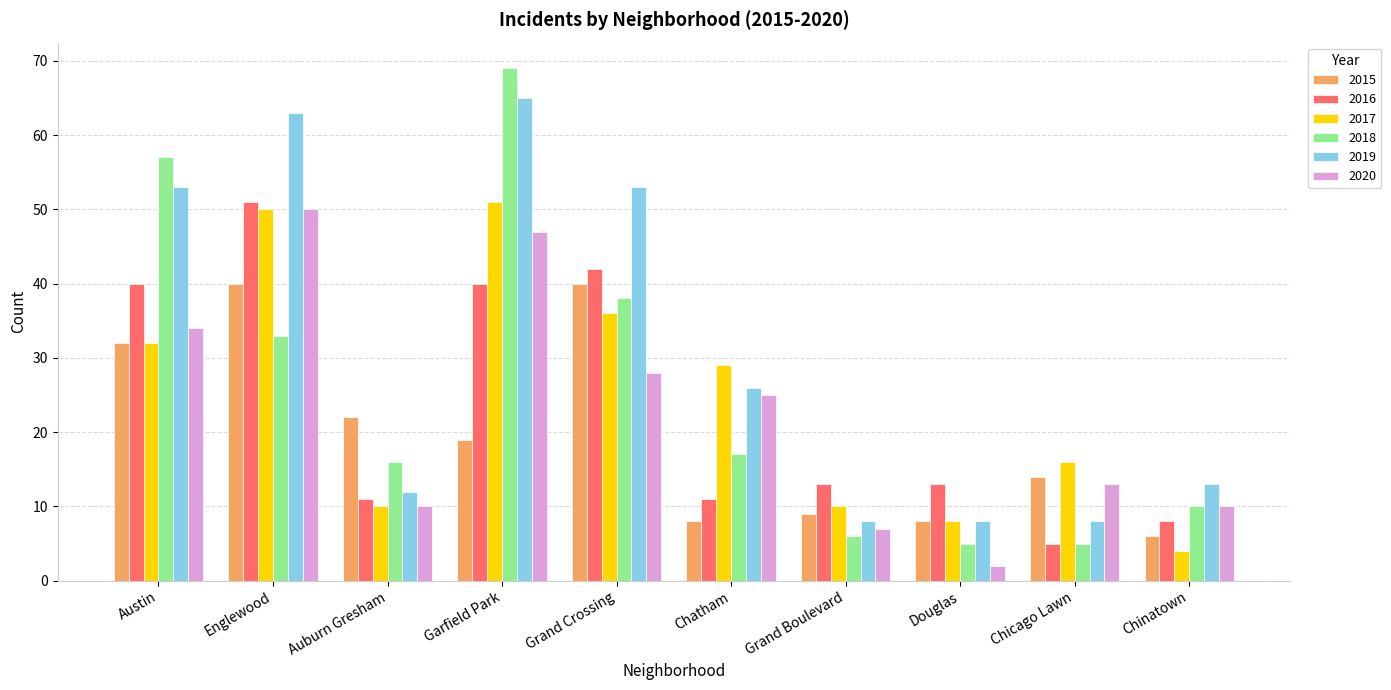

What value does the 2016 series have at Garfield Park, to the nearest 10?

40